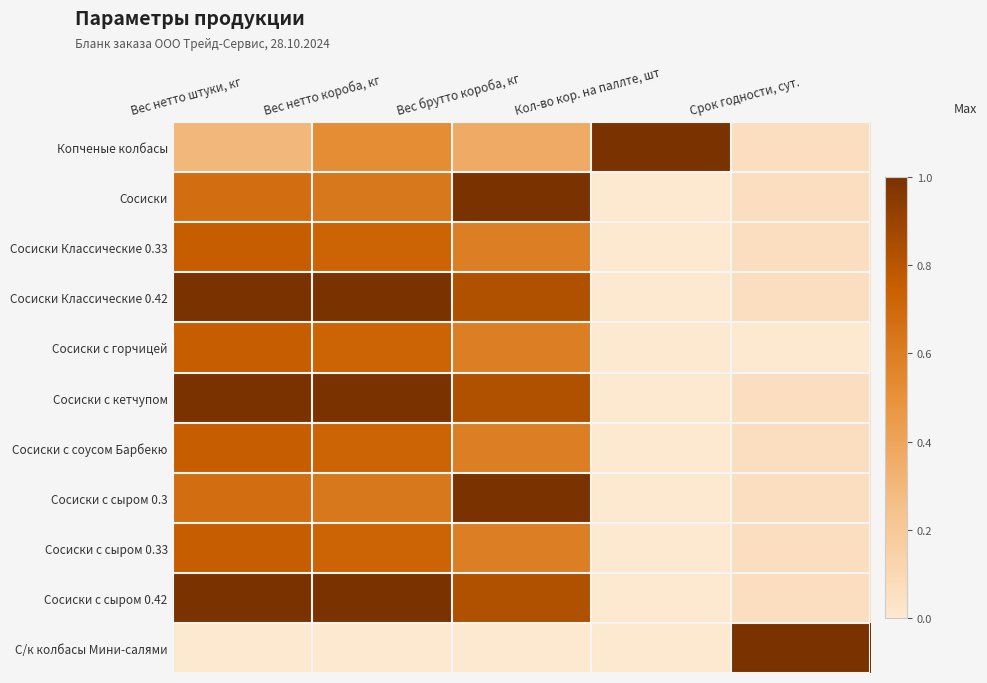

List the series in order of their peak value, highest first.

Копченые колбасы, Сосиски, Сосиски Классические 0.42, Сосиски с кетчупом, Сосиски с сыром 0.3, Сосиски с сыром 0.42, С/к колбасы Мини-салями, Сосиски Классические 0.33, Сосиски с горчицей, Сосиски с соусом Барбекю, Сосиски с сыром 0.33